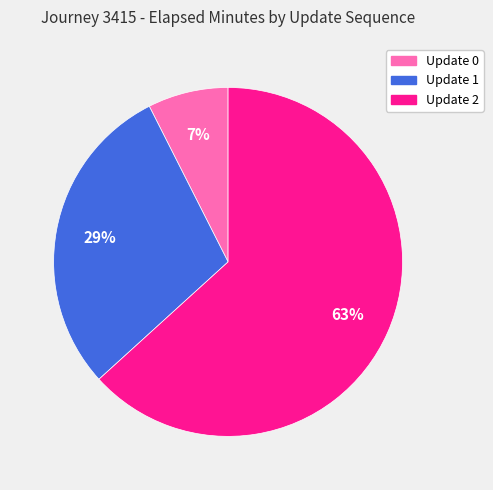

Do Update 2 and Update 0 together represent more than half of the pie?

Yes